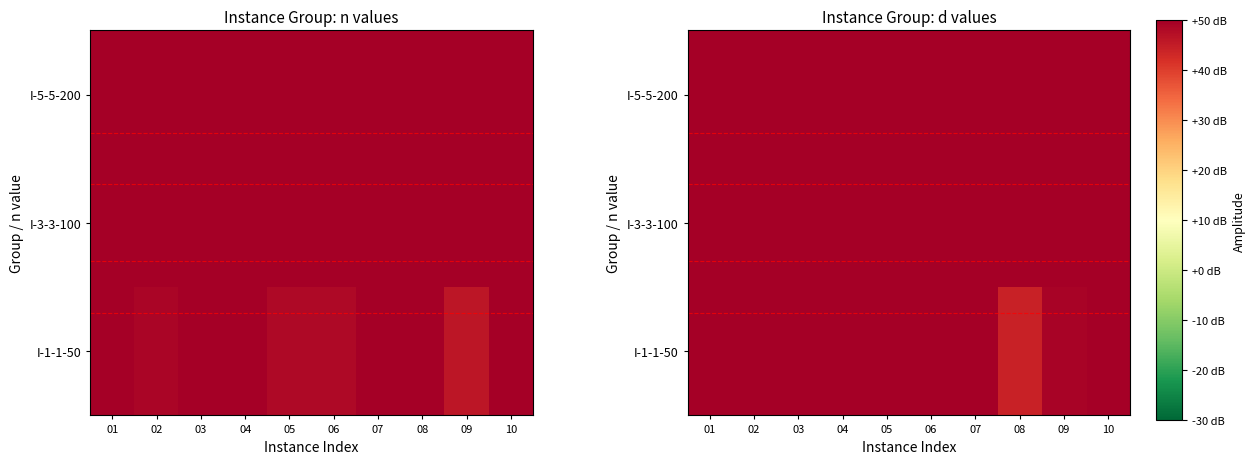

What is the sum of the I-5-5-200 values at 08 and 03?

292.1